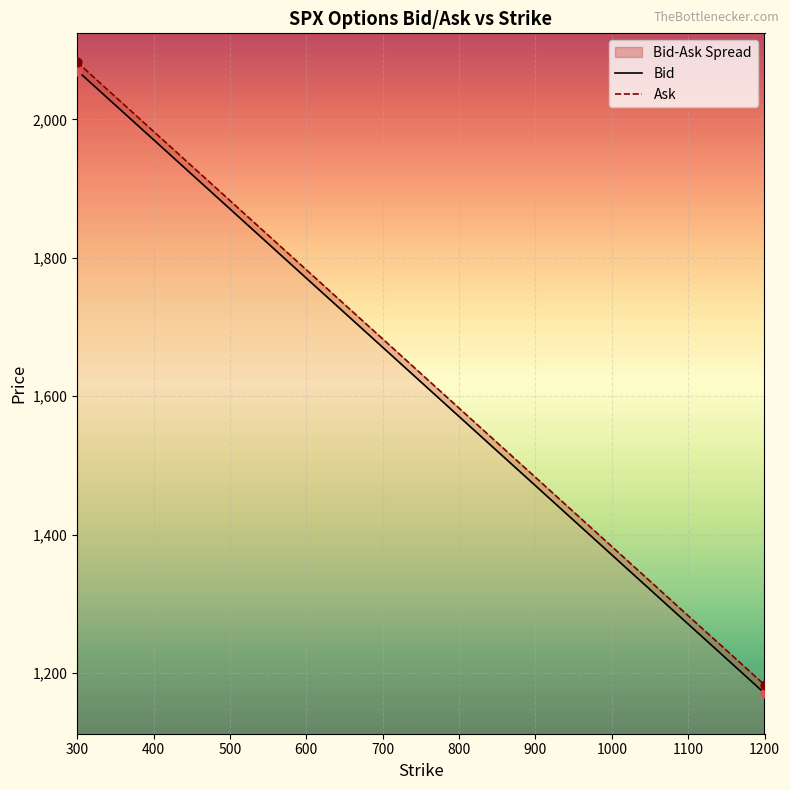

Which series has the widest spread of Y values?

Bid